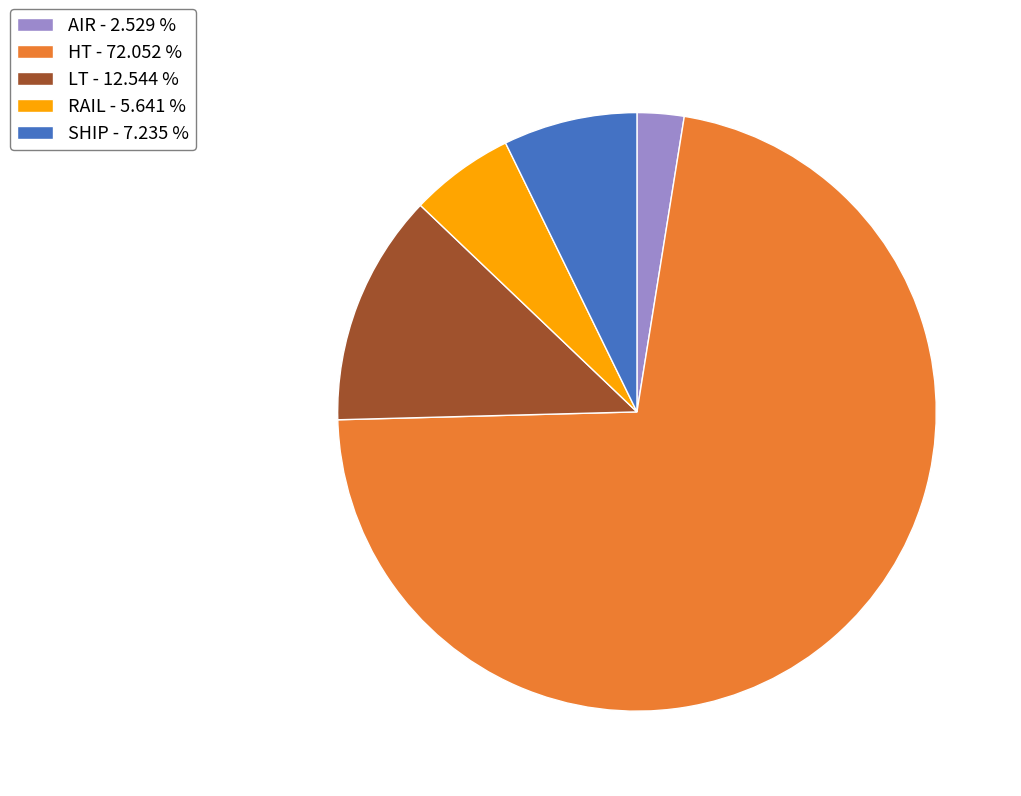

What is the ratio of the value at HT to the value at RAIL?

12.8